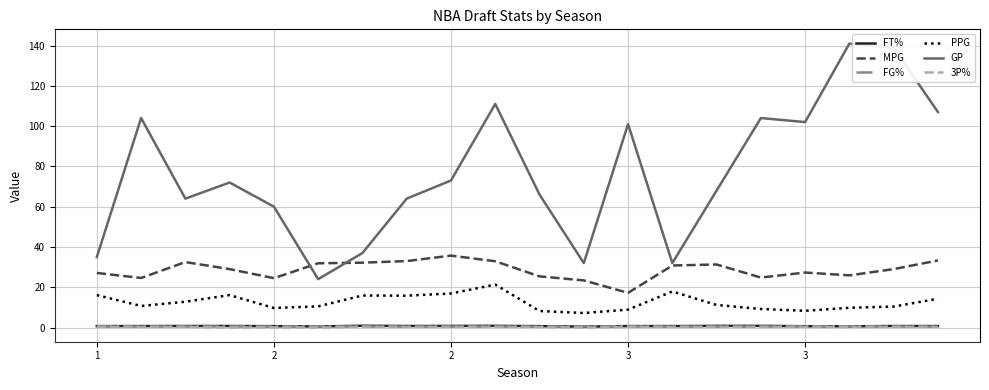

What are all the series names shown in the legend?

FT%, MPG, FG%, PPG, GP, 3P%